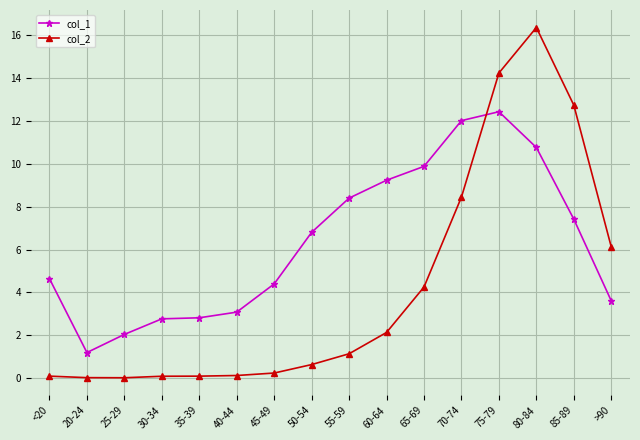

Which series has the largest range (max minus min)?

col_2